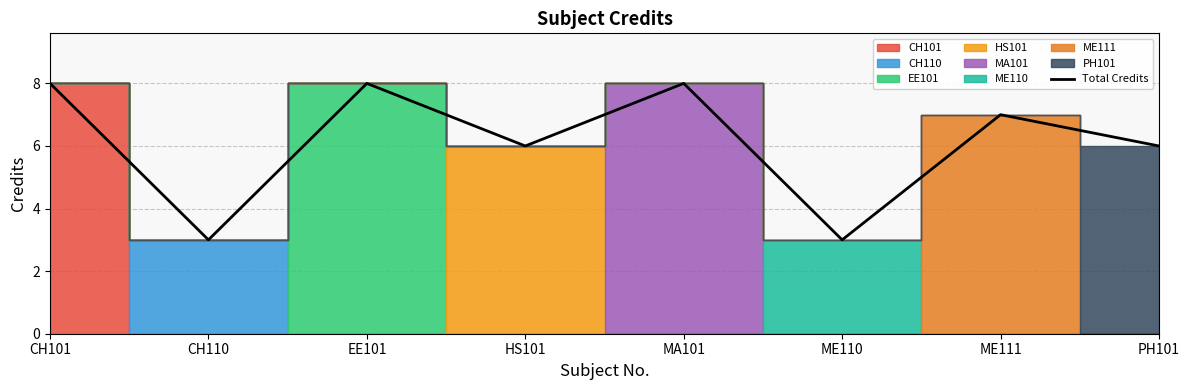

How many points are lower than both their immediate neighbors (excluding endpoints)?

3